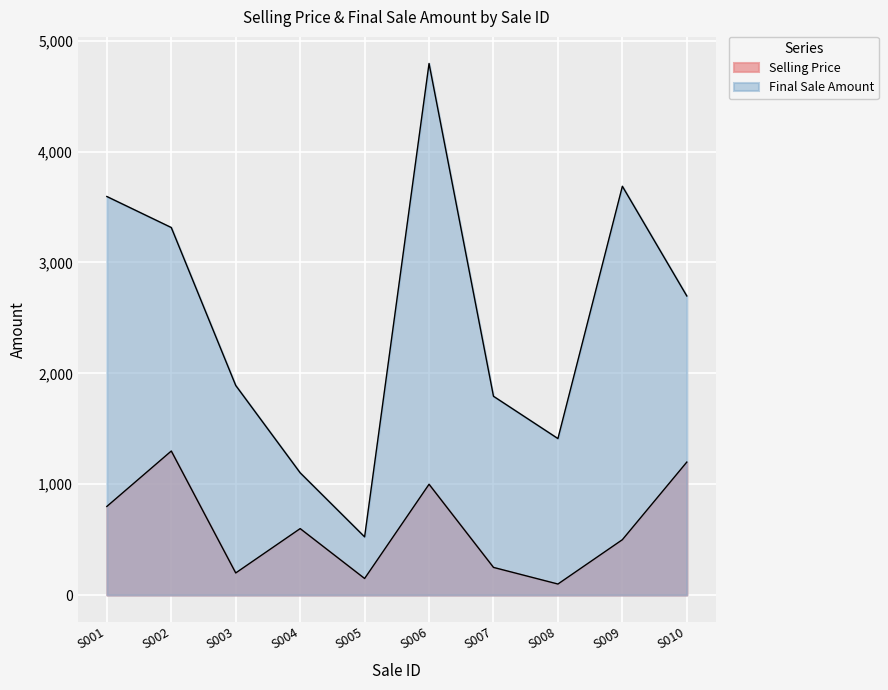

Reading right to left, list all the values displayed in this chart.

Selling Price: S010=1199.0	S009=499.0	S008=99.0	S007=249.0	S006=999.0	S005=149.0	S004=599.0	S003=199.0	S002=1299.0	S001=799.0
Final Sale Amount: S010=2697.8	S009=3687.4	S008=1411.2	S007=1792.8	S006=4795.2	S005=524.5	S004=1102.5	S003=1890.5	S002=3315.2	S001=3595.0